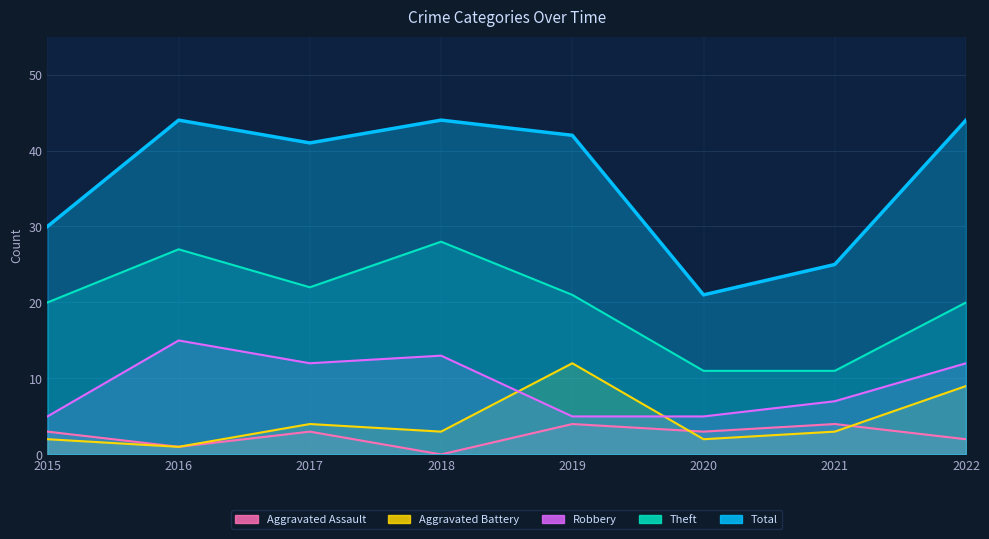

How many values in the Theft series are below 21?

4